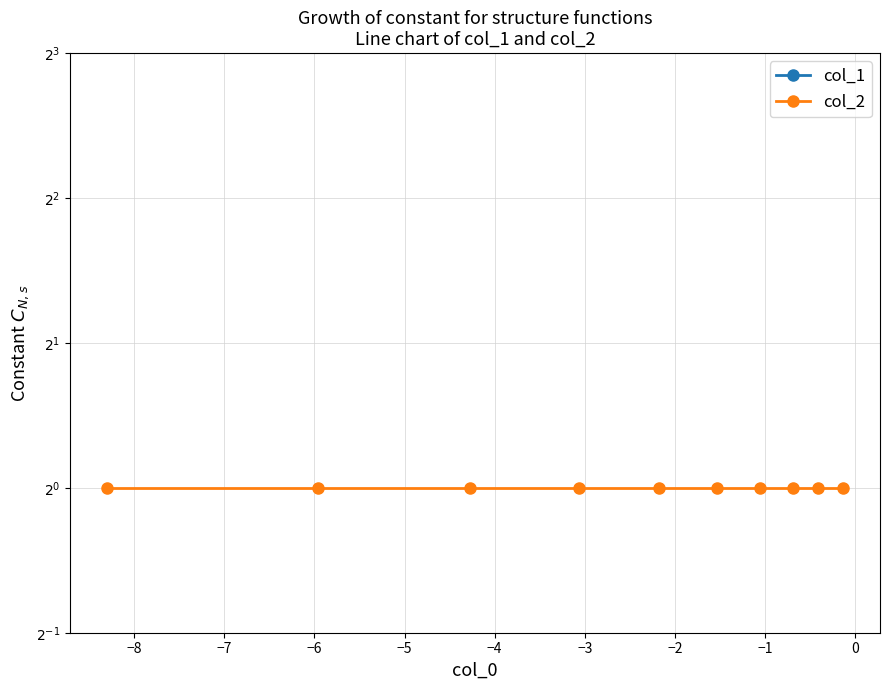

True or false: col_1 and col_2 cross at least once.

False